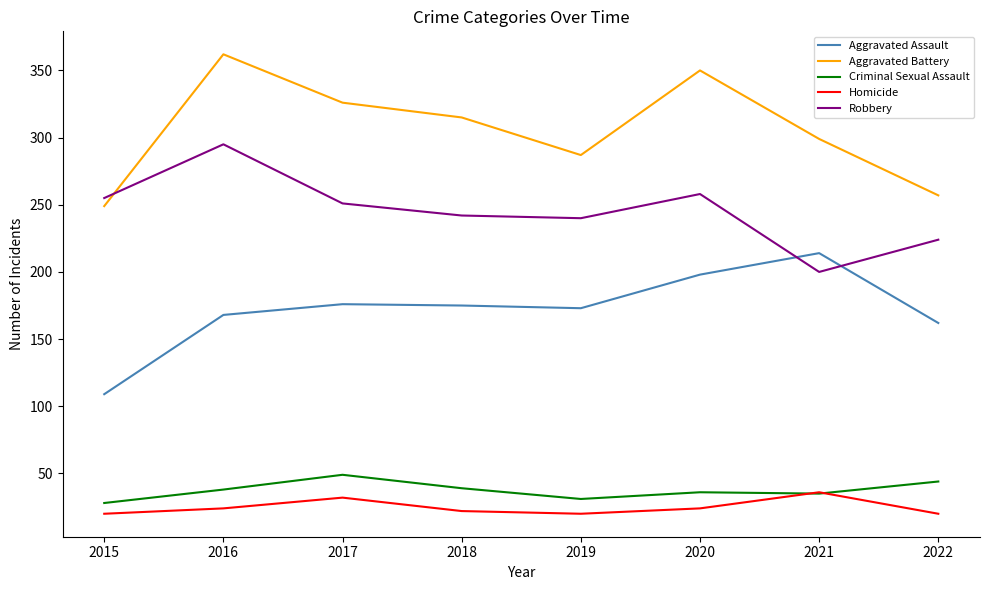

What is the approximate value of Robbery at 2021?

200